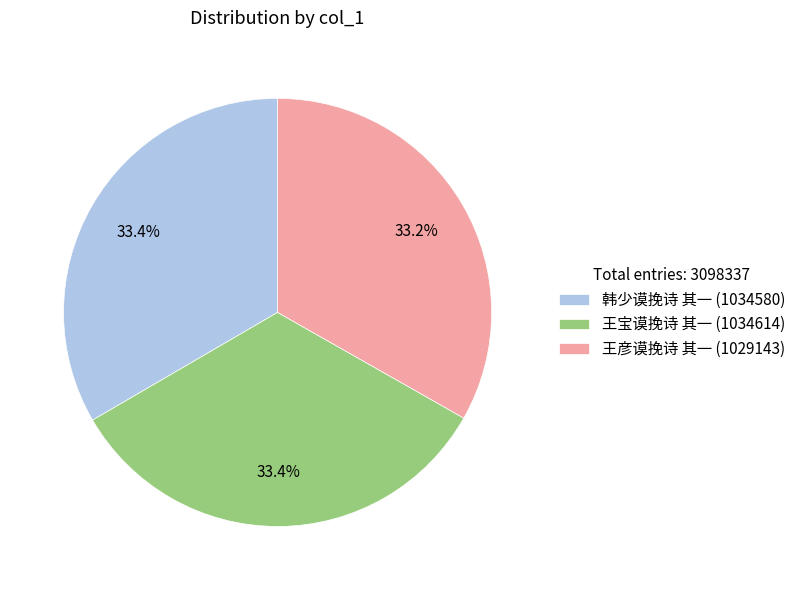

Is 王宝谟挽诗 其一 the majority of the pie?

No